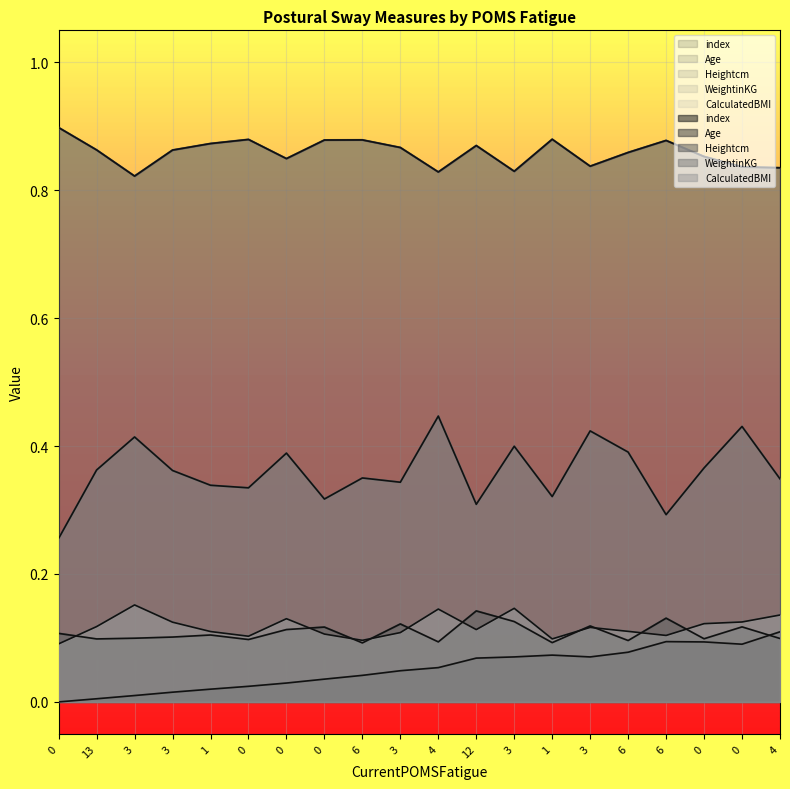

What is the total value across all series at 3?

1.5